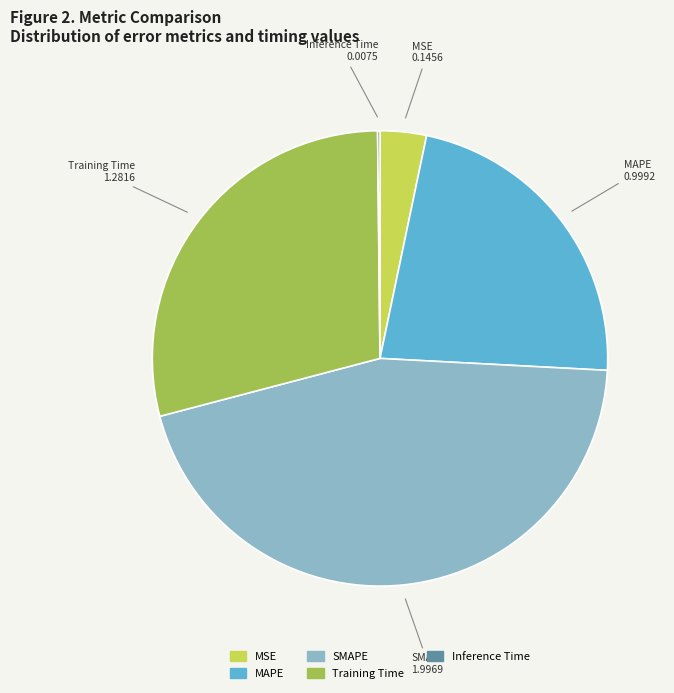

Combined, do MSE and SMAPE account for over 50%?

No